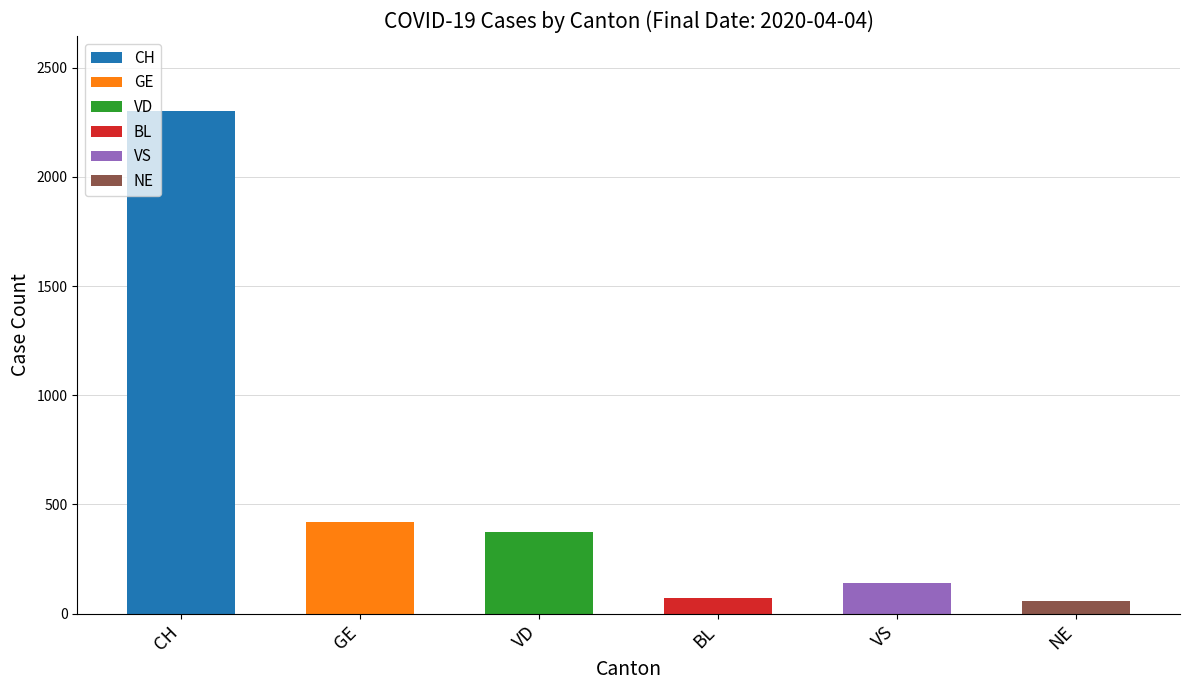

How many data points in BL are above 17?

19